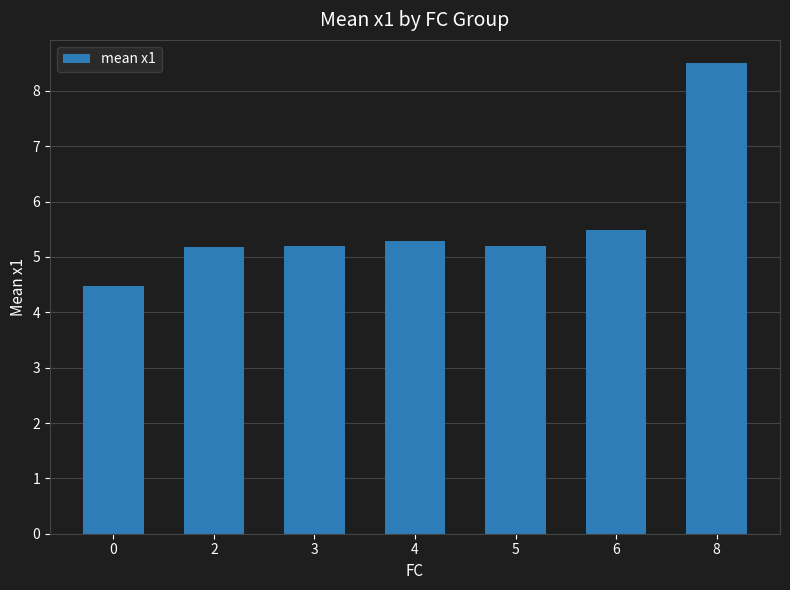

What is the greatest value displayed?

8.5